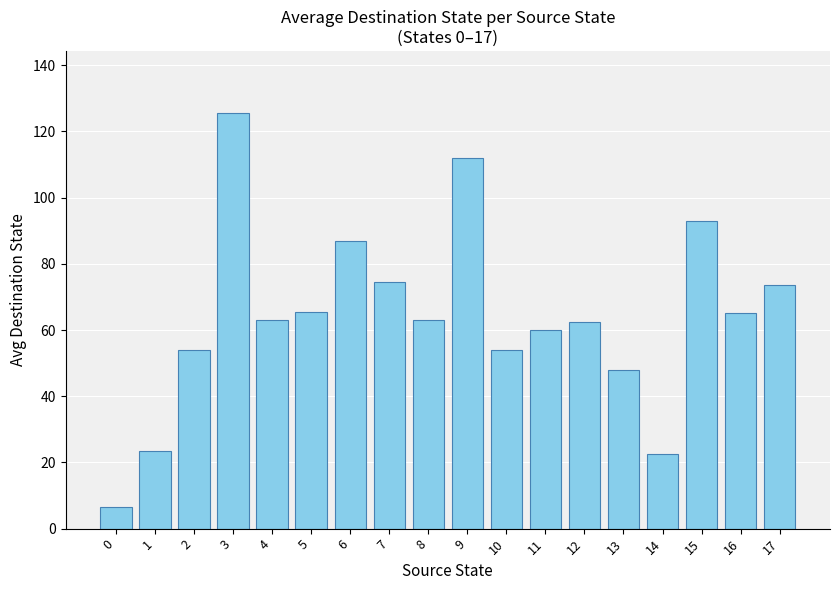

True or false: the data shows 18.6 at 15.

False